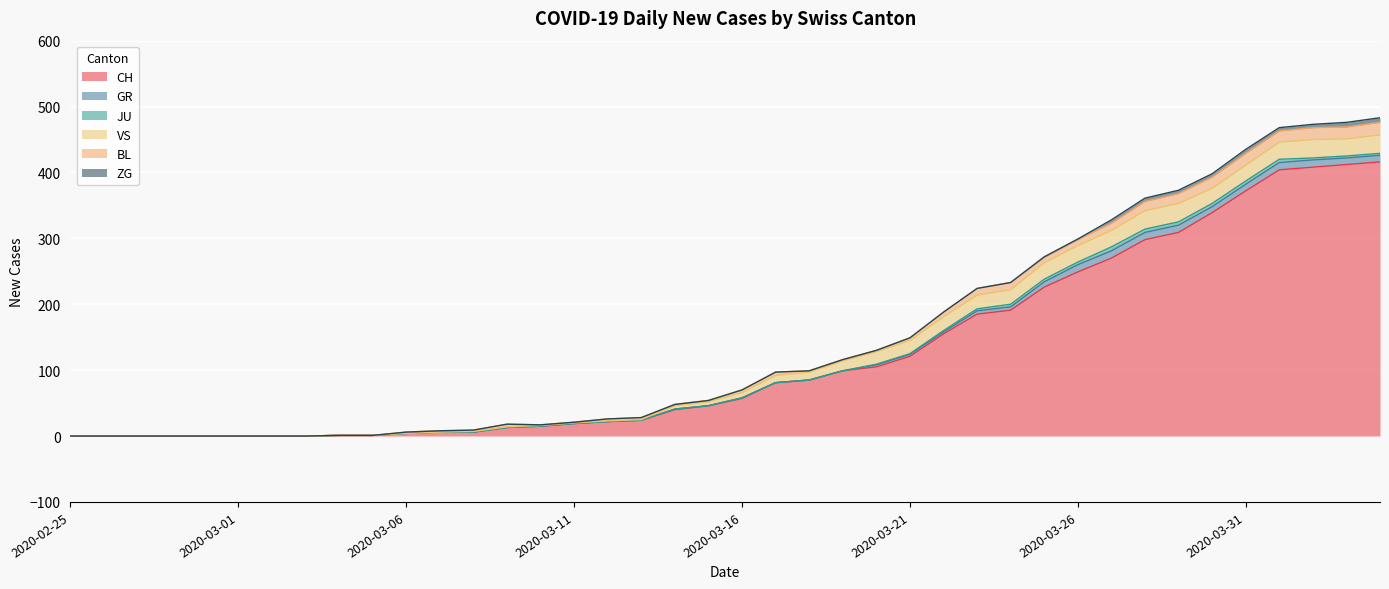

Reading right to left, transcribe all the data shown in this chart.

CH: 2020-04-04=416	2020-04-03=412	2020-04-02=408	2020-04-01=404	2020-03-31=372	2020-03-30=339	2020-03-29=309	2020-03-28=298	2020-03-27=270	2020-03-26=249	2020-03-25=226	2020-03-24=191	2020-03-23=185	2020-03-22=155	2020-03-21=121	2020-03-20=105	2020-03-19=99	2020-03-18=85	2020-03-17=81	2020-03-16=57	2020-03-15=46	2020-03-14=40	2020-03-13=24	2020-03-12=22	2020-03-11=19	2020-03-10=15	2020-03-09=13	2020-03-08=6	2020-03-07=6	2020-03-06=4	2020-03-05=1	2020-03-04=1	2020-03-03=0	2020-03-02=0	2020-03-01=0	2020-02-29=0	2020-02-28=0	2020-02-27=0	2020-02-26=0	2020-02-25=0
GR: 2020-04-04=10	2020-04-03=10	2020-04-02=11	2020-04-01=11	2020-03-31=10	2020-03-30=9	2020-03-29=11	2020-03-28=11	2020-03-27=11	2020-03-26=11	2020-03-25=8	2020-03-24=5	2020-03-23=5	2020-03-22=3	2020-03-21=3	2020-03-20=3	2020-03-19=0	2020-03-18=0	2020-03-17=0	2020-03-16=1	2020-03-15=0	2020-03-14=1	2020-03-13=0	2020-03-12=0	2020-03-11=0	2020-03-10=0	2020-03-09=0	2020-03-08=0	2020-03-07=0	2020-03-06=0	2020-03-05=0	2020-03-04=0	2020-03-03=0	2020-03-02=0	2020-03-01=0	2020-02-29=0	2020-02-28=0	2020-02-27=0	2020-02-26=0	2020-02-25=0
JU: 2020-04-04=3	2020-04-03=3	2020-04-02=3	2020-04-01=5	2020-03-31=5	2020-03-30=5	2020-03-29=5	2020-03-28=5	2020-03-27=6	2020-03-26=4	2020-03-25=4	2020-03-24=4	2020-03-23=3	2020-03-22=2	2020-03-21=1	2020-03-20=1	2020-03-19=0	2020-03-18=0	2020-03-17=0	2020-03-16=0	2020-03-15=0	2020-03-14=0	2020-03-13=0	2020-03-12=0	2020-03-11=0	2020-03-10=0	2020-03-09=0	2020-03-08=0	2020-03-07=0	2020-03-06=0	2020-03-05=0	2020-03-04=0	2020-03-03=0	2020-03-02=0	2020-03-01=0	2020-02-29=0	2020-02-28=0	2020-02-27=0	2020-02-26=0	2020-02-25=0
VS: 2020-04-04=28	2020-04-03=26	2020-04-02=28	2020-04-01=26	2020-03-31=24	2020-03-30=23	2020-03-29=28	2020-03-28=28	2020-03-27=25	2020-03-26=25	2020-03-25=25	2020-03-24=22	2020-03-23=21	2020-03-22=21	2020-03-21=20	2020-03-20=19	2020-03-19=15	2020-03-18=12	2020-03-17=11	2020-03-16=8	2020-03-15=6	2020-03-14=5	2020-03-13=1	2020-03-12=1	2020-03-11=1	2020-03-10=1	2020-03-09=1	2020-03-08=1	2020-03-07=0	2020-03-06=0	2020-03-05=0	2020-03-04=0	2020-03-03=0	2020-03-02=0	2020-03-01=0	2020-02-29=0	2020-02-28=0	2020-02-27=0	2020-02-26=0	2020-02-25=0
BL: 2020-04-04=19	2020-04-03=18	2020-04-02=18	2020-04-01=17	2020-03-31=18	2020-03-30=17	2020-03-29=15	2020-03-28=14	2020-03-27=11	2020-03-26=9	2020-03-25=8	2020-03-24=11	2020-03-23=10	2020-03-22=7	2020-03-21=4	2020-03-20=2	2020-03-19=2	2020-03-18=2	2020-03-17=5	2020-03-16=4	2020-03-15=2	2020-03-14=2	2020-03-13=3	2020-03-12=3	2020-03-11=1	2020-03-10=1	2020-03-09=4	2020-03-08=2	2020-03-07=2	2020-03-06=2	2020-03-05=0	2020-03-04=0	2020-03-03=0	2020-03-02=0	2020-03-01=0	2020-02-29=0	2020-02-28=0	2020-02-27=0	2020-02-26=0	2020-02-25=0
ZG: 2020-04-04=7	2020-04-03=7	2020-04-02=5	2020-04-01=5	2020-03-31=6	2020-03-30=5	2020-03-29=5	2020-03-28=5	2020-03-27=5	2020-03-26=1	2020-03-25=1	2020-03-24=0	2020-03-23=0	2020-03-22=0	2020-03-21=0	2020-03-20=0	2020-03-19=0	2020-03-18=0	2020-03-17=0	2020-03-16=0	2020-03-15=0	2020-03-14=0	2020-03-13=0	2020-03-12=0	2020-03-11=0	2020-03-10=0	2020-03-09=0	2020-03-08=0	2020-03-07=0	2020-03-06=0	2020-03-05=0	2020-03-04=0	2020-03-03=0	2020-03-02=0	2020-03-01=0	2020-02-29=0	2020-02-28=0	2020-02-27=0	2020-02-26=0	2020-02-25=0